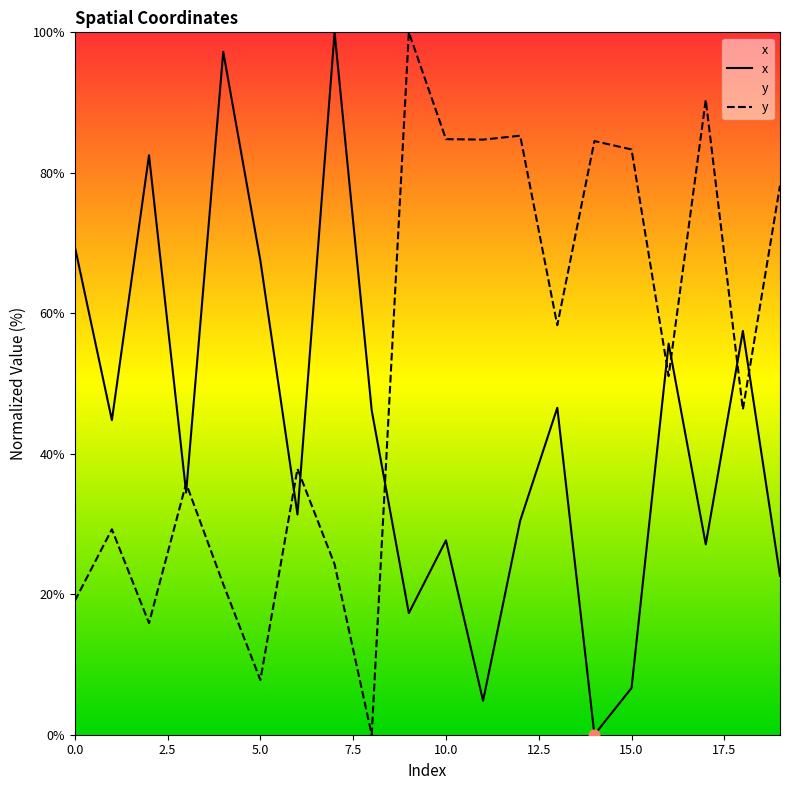

Which series has the largest total across all categories?

y